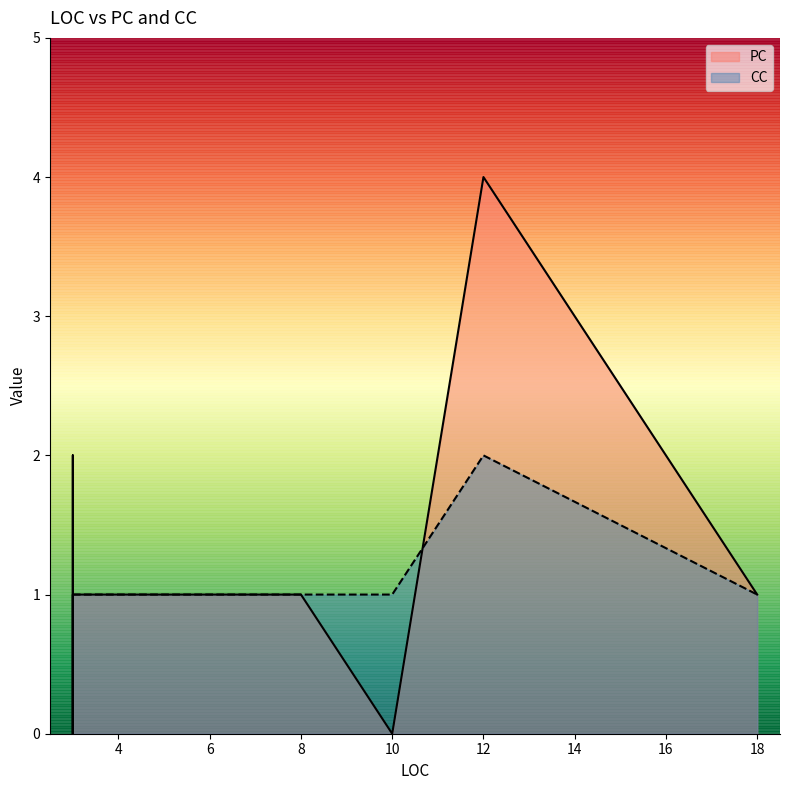

What value does the CC series have at 3?

1